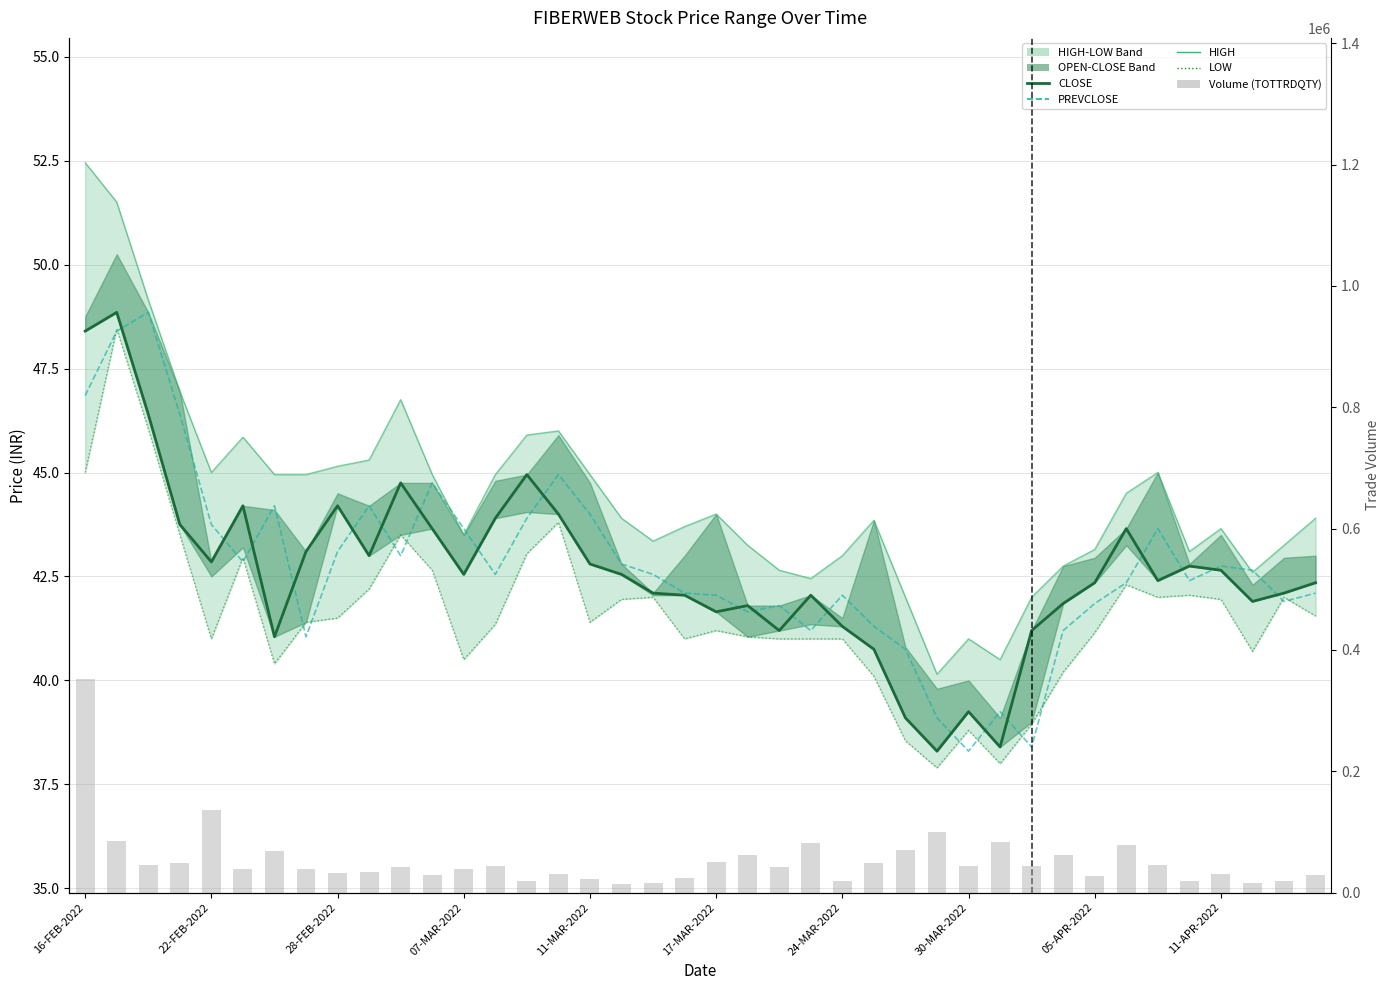

At which label does Volume (TOTTRDQTY) first exceed 42752?

16-FEB-2022